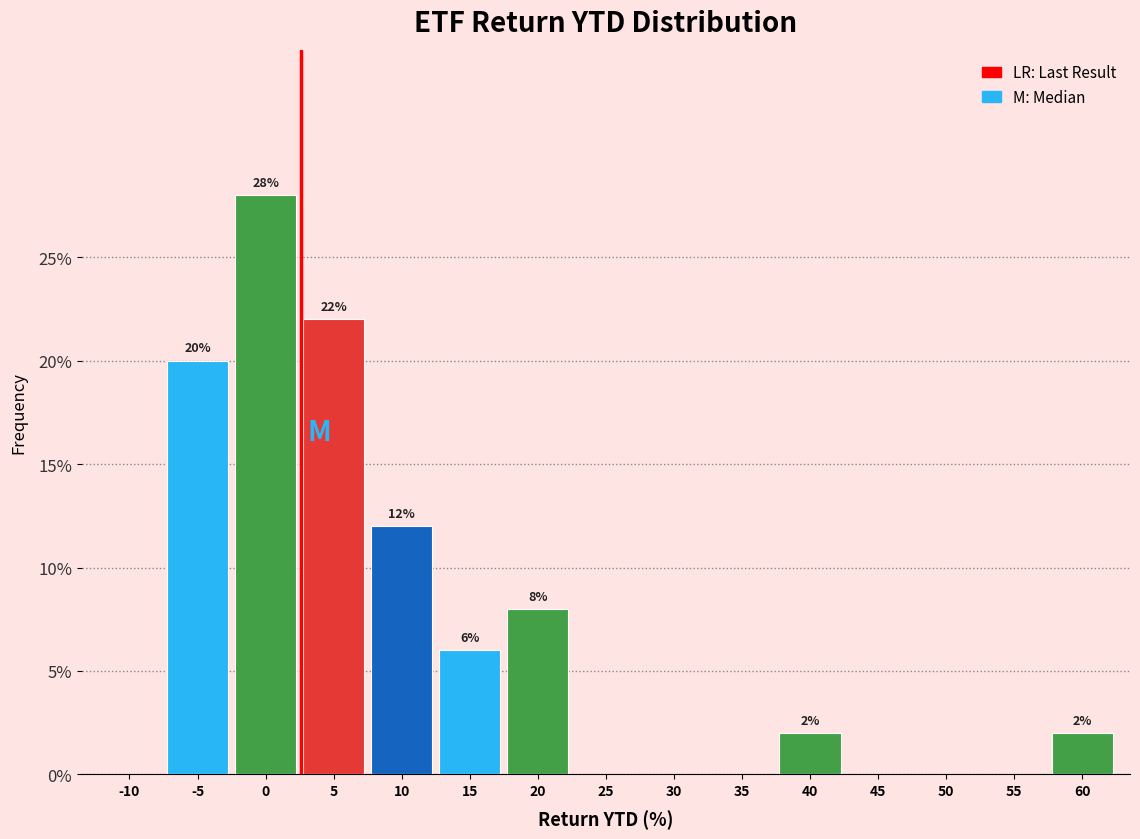

Reading left to right, transcribe all the data shown in this chart.

-10=0.0	-5=20.0	0=28.0	5=22.0	10=12.0	15=6.0	20=8.0	25=0.0	30=0.0	35=0.0	40=2.0	45=0.0	50=0.0	55=0.0	60=2.0